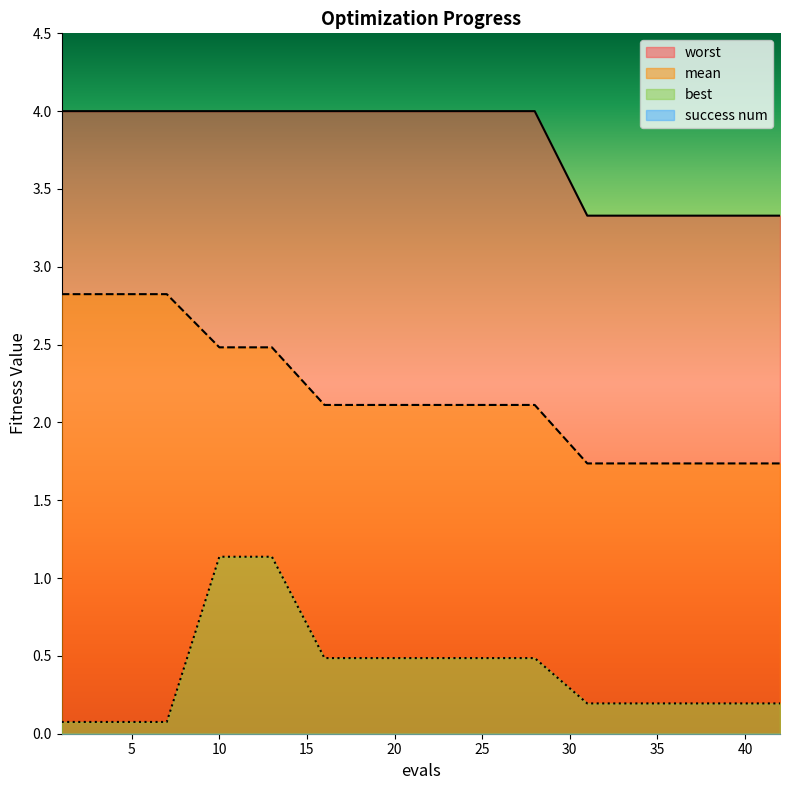

Reading right to left, transcribe all the data shown in this chart.

mean: 1.7	1.7	1.7	1.7	1.7	2.1	2.1	2.1	2.1	2.1	2.5	2.5	2.8	2.8	2.8
best: 0.2	0.2	0.2	0.2	0.2	0.5	0.5	0.5	0.5	0.5	1.1	1.1	0.1	0.1	0.1
worst: 3.3	3.3	3.3	3.3	3.3	4.0	4.0	4.0	4.0	4.0	4.0	4.0	4.0	4.0	4.0